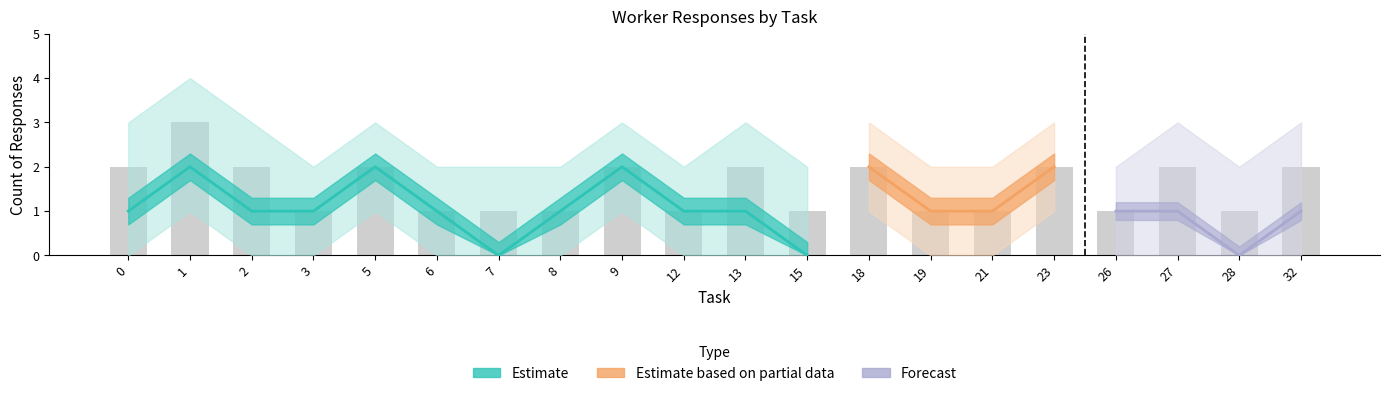

What is the approximate value of total_responses at 26?

1